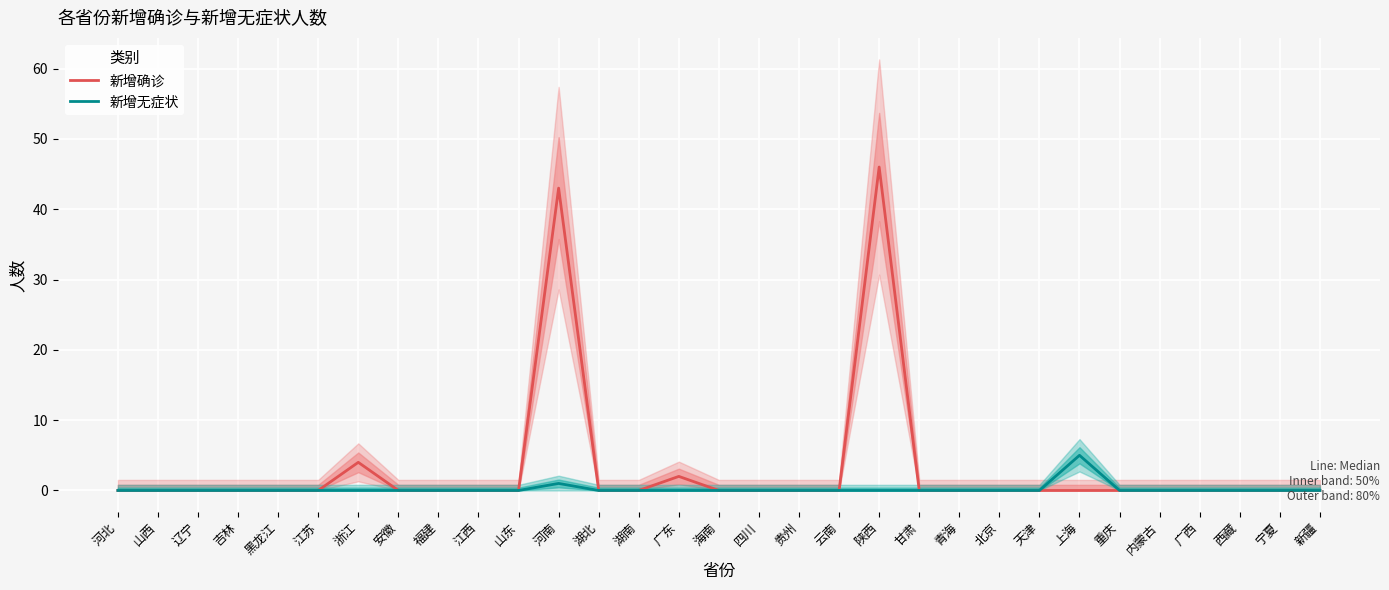

At which category is the sum across all series the highest?

陕西